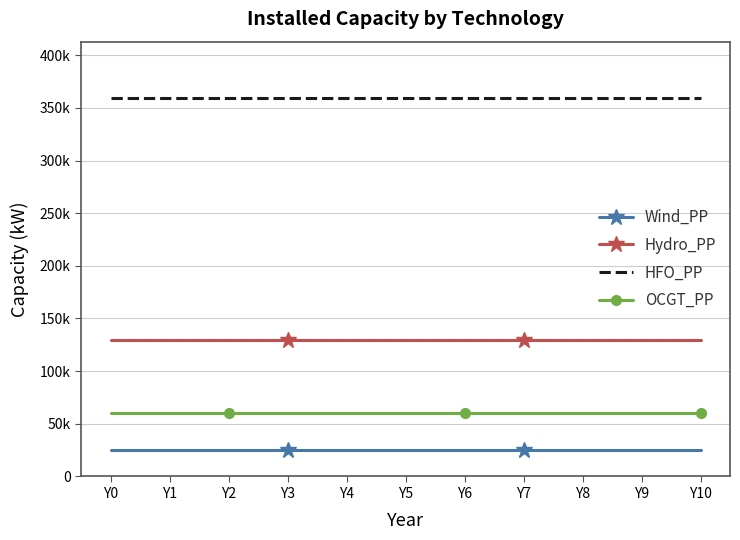

What are all the series names shown in the legend?

Wind_PP, Hydro_PP, HFO_PP, OCGT_PP